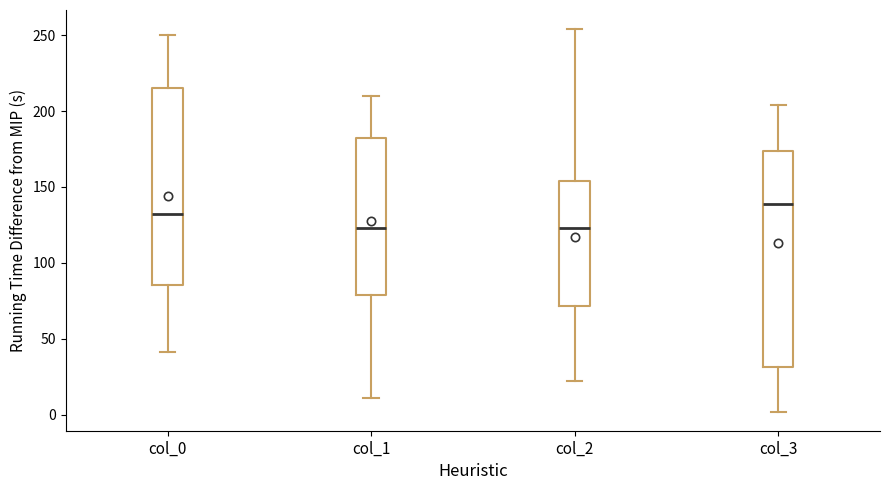

Comparing the boxes themselves (not the whiskers), which one is the tallest?

col_3